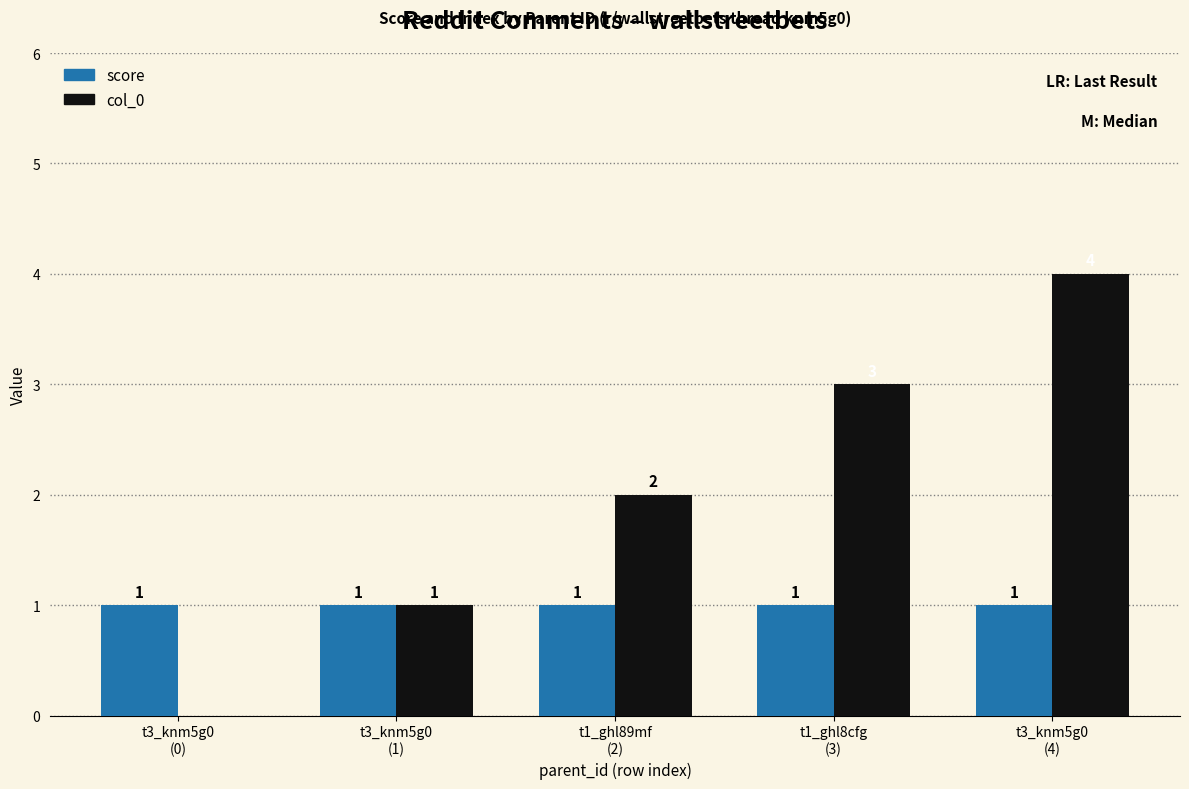

What is the greatest value displayed?

4